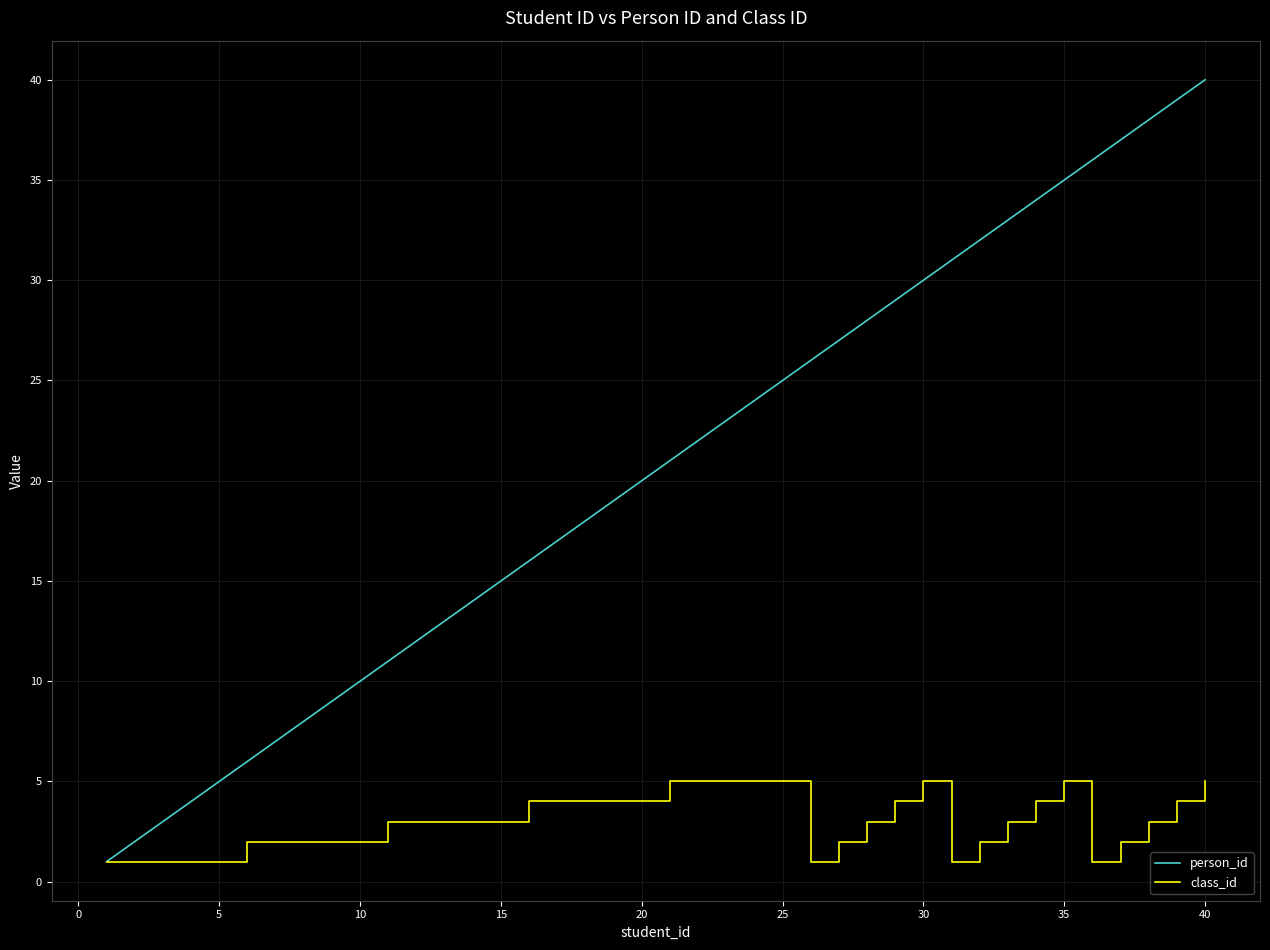

Which series has the largest total across all categories?

person_id